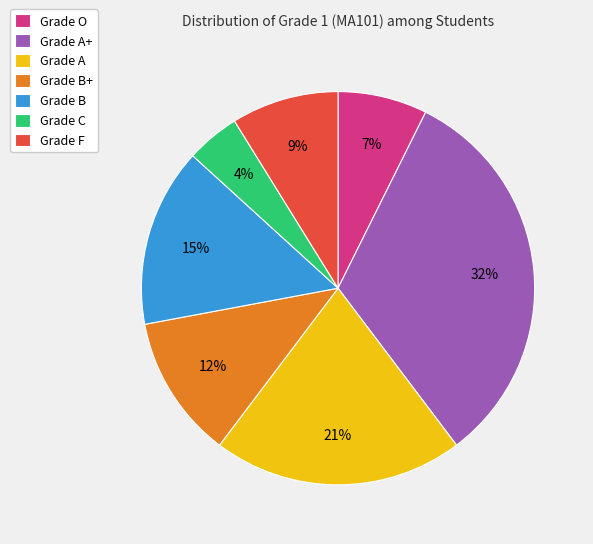

To the nearest percent, what is the combined percentage of Grade B+ and Grade A+?

44%